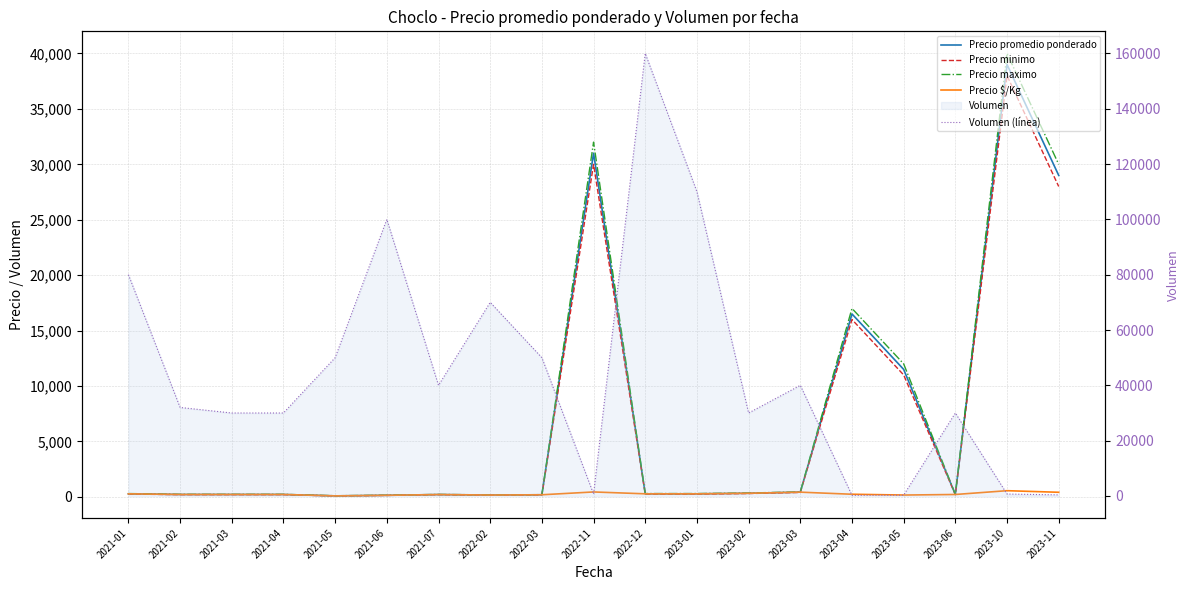

Which label corresponds to the largest value in the chart?

2022-12